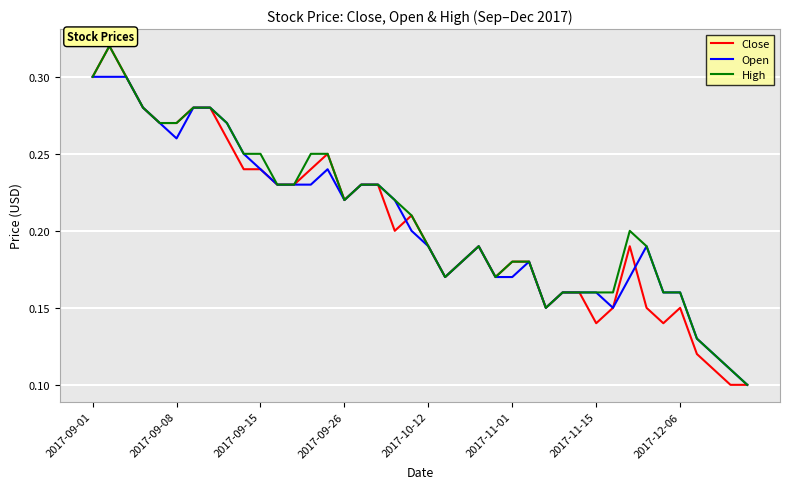

What is the smallest value displayed?

0.1